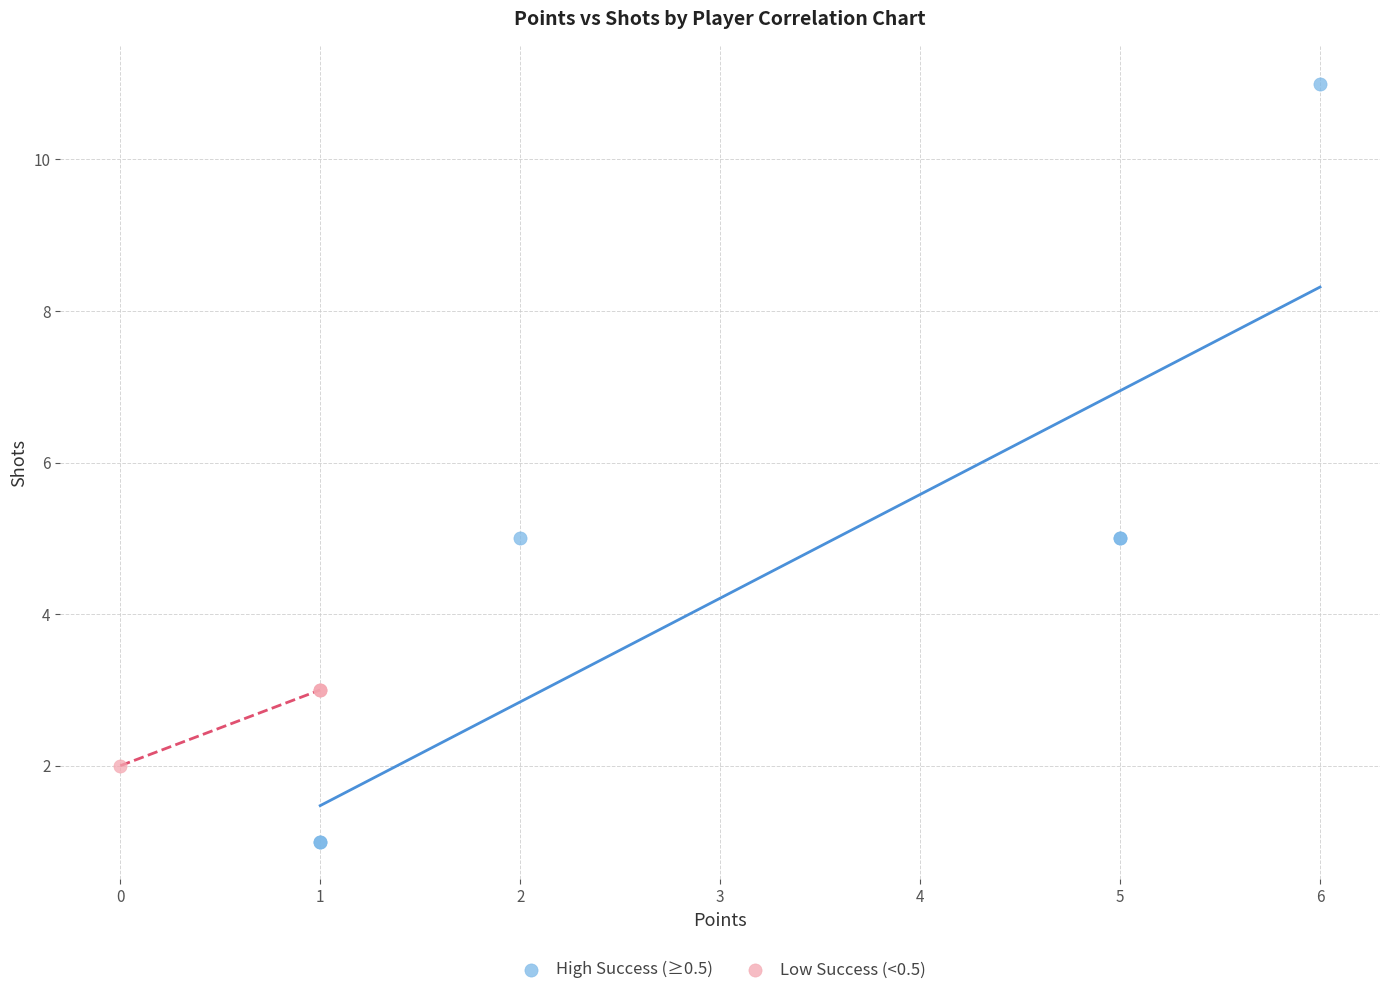

Which series reaches the minimum Y coordinate?

High Success (≥0.5)